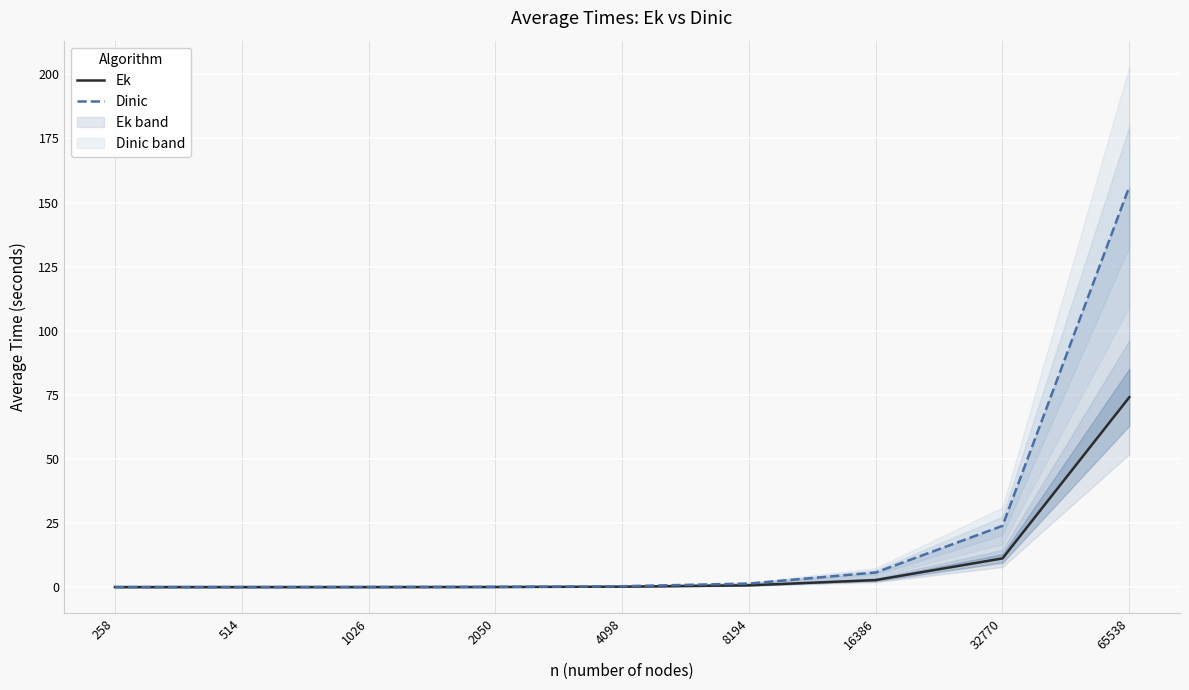

The value of Ek at 32770 is 17.0. True or false?

False